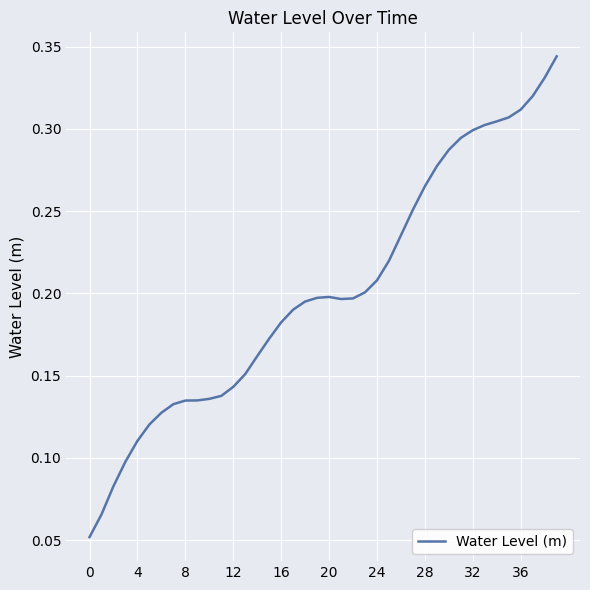

How many lines are shown in the chart?

1